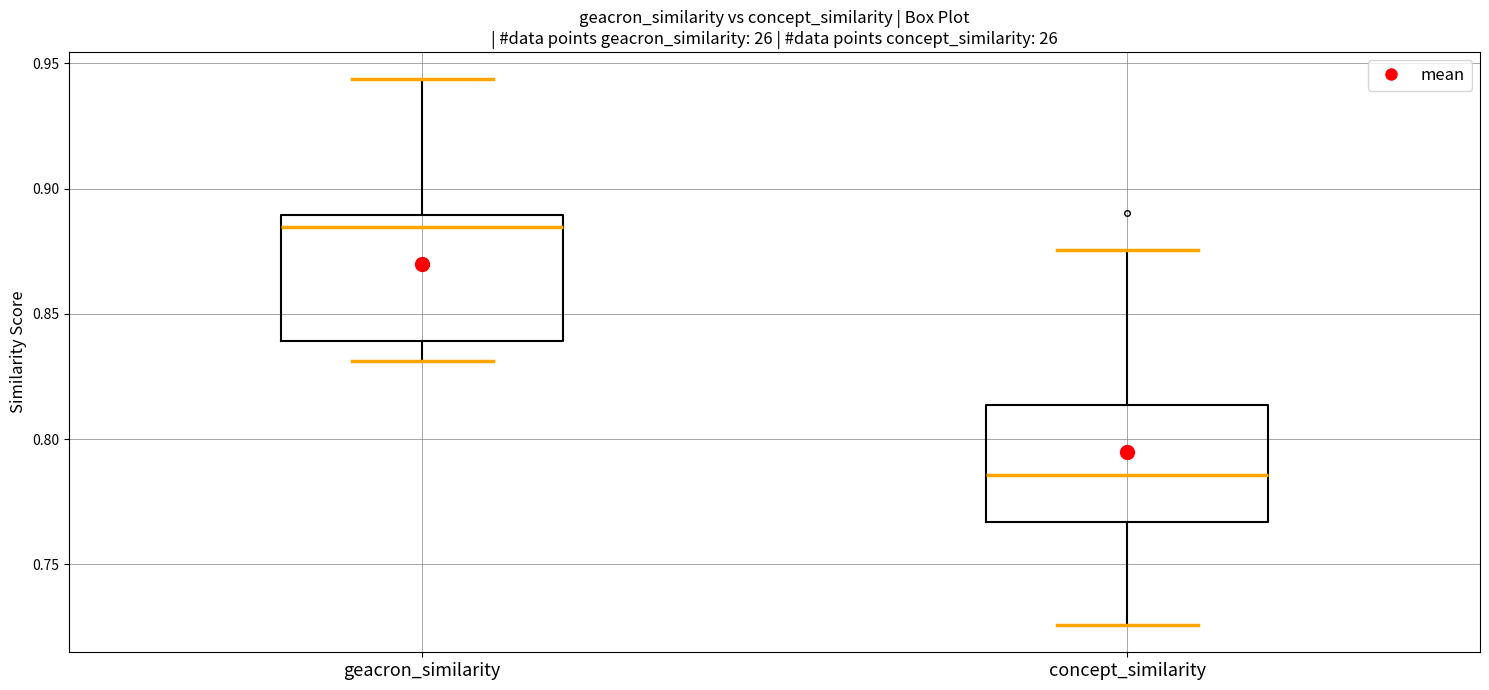

Reading left to right, read every box against the y-axis: the position of its median line, the range the box covers, and the ends of its whiskers. The values are not printed on the chart, so give them approximately, as read against the axis.

geacron_similarity: median 0.885, box 0.840 to 0.890, whiskers 0.830 to 0.945
concept_similarity: median 0.785, box 0.765 to 0.815, whiskers 0.725 to 0.875